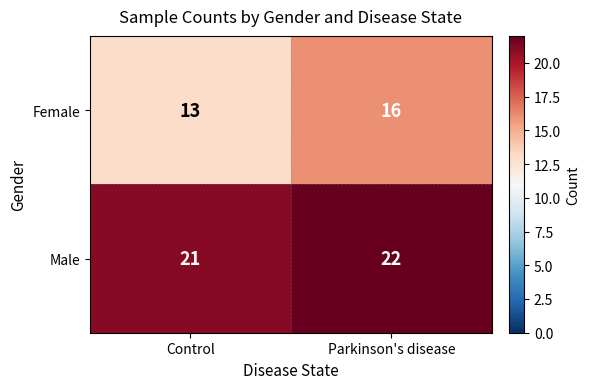

Is it true that Female equals 16 at Parkinson's disease?

True